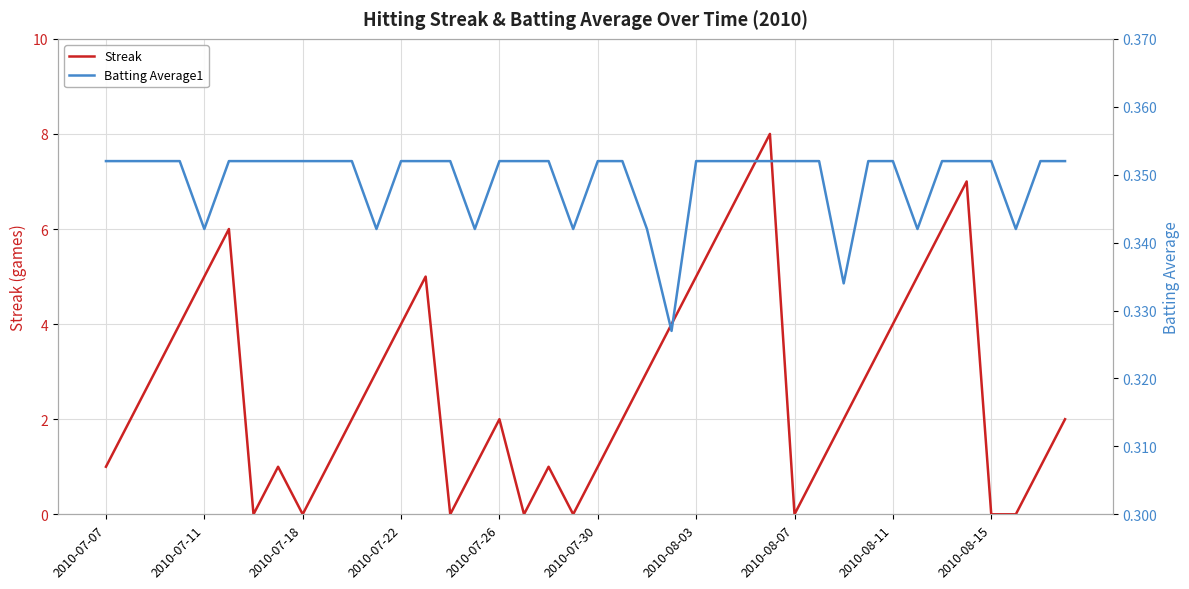

What is the maximum value for Streak?

8